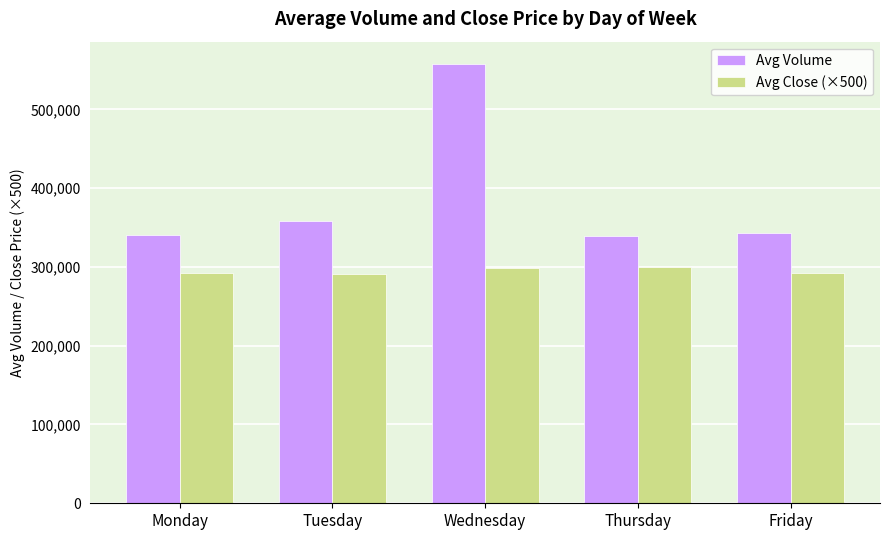

At which label is Avg Volume closest to 448597?

Tuesday